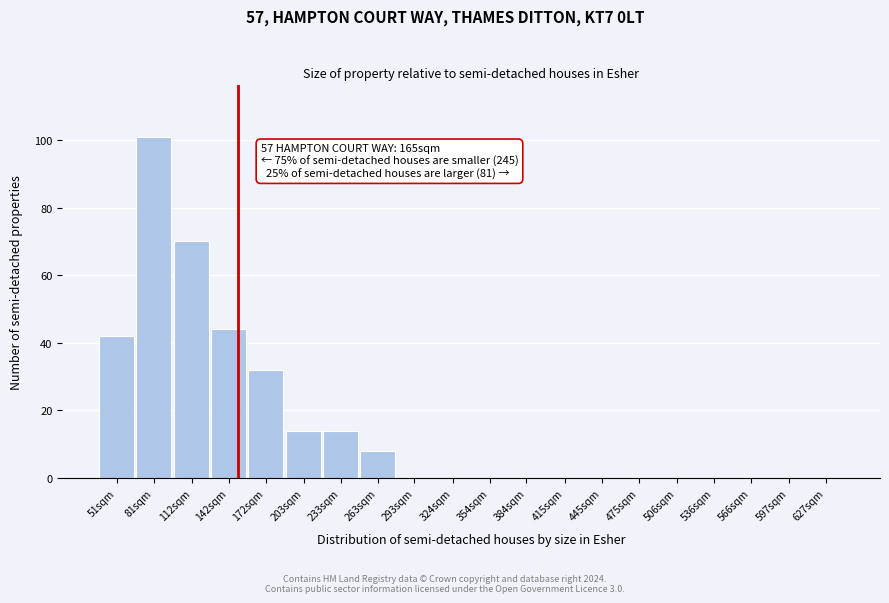

Reading right to left, transcribe all the data shown in this chart.

627sqm=0	597sqm=0	566sqm=0	536sqm=0	506sqm=0	475sqm=0	445sqm=0	415sqm=0	384sqm=0	354sqm=0	324sqm=0	293sqm=0	263sqm=8	233sqm=14	203sqm=14	172sqm=32	142sqm=44	112sqm=70	81sqm=101	51sqm=42